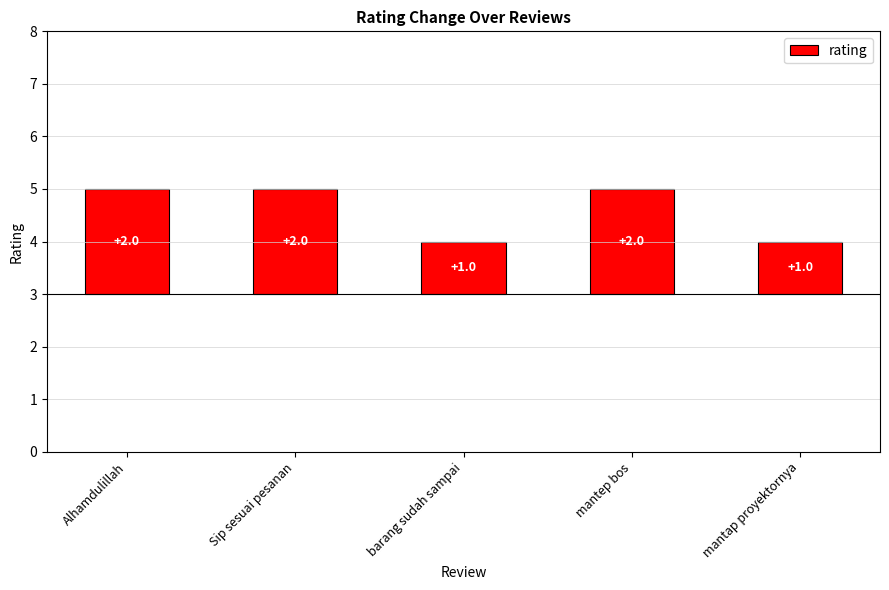

Rank the categories by value from highest to lowest.

Alhamdulillah, Sip sesuai pesanan, mantep bos, barang sudah sampai, mantap proyektornya